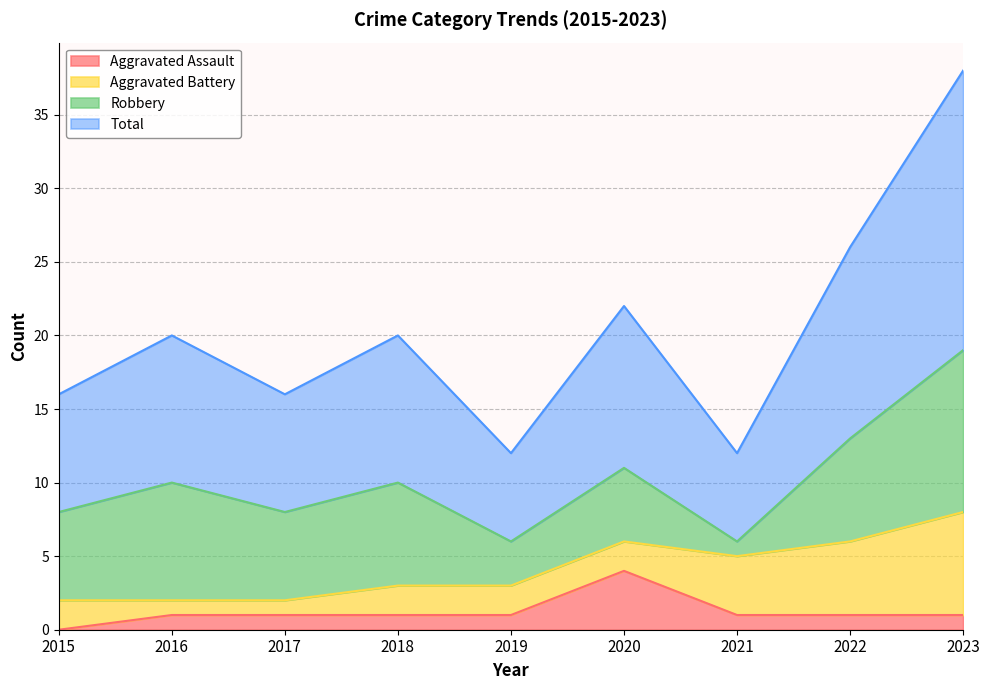

At which label does Aggravated Assault first exceed 1?

2020